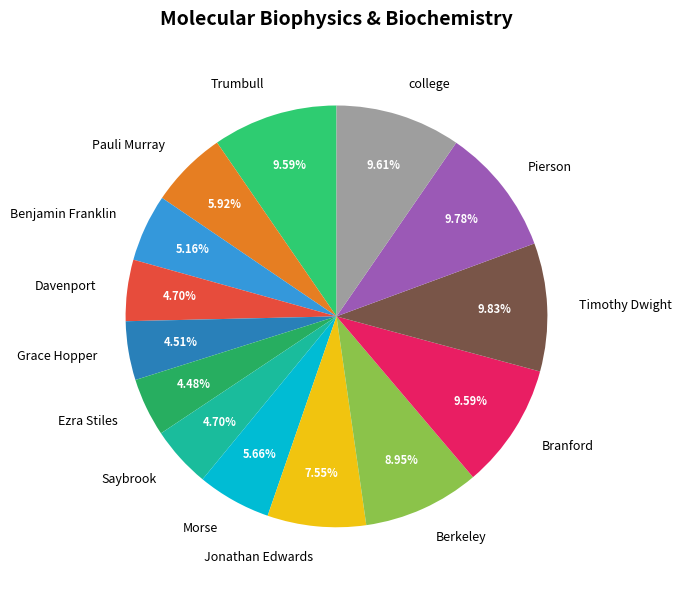

How many segments does this pie chart have?

14